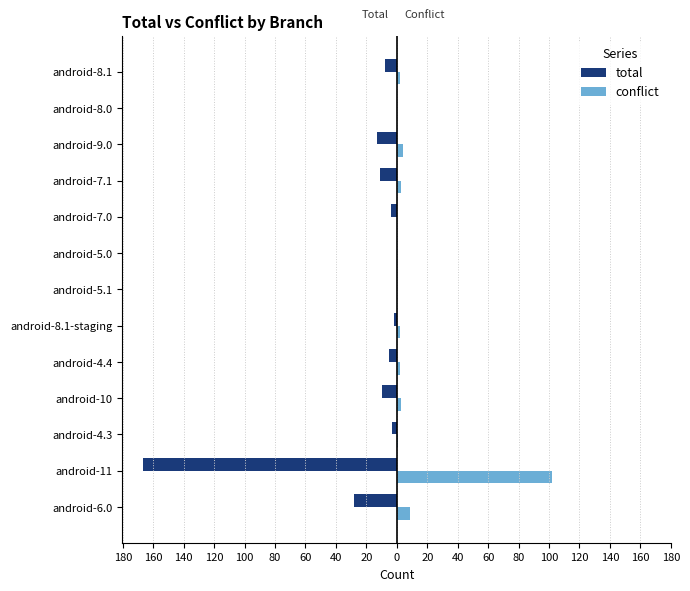

What are all the series names shown in the legend?

total, conflict